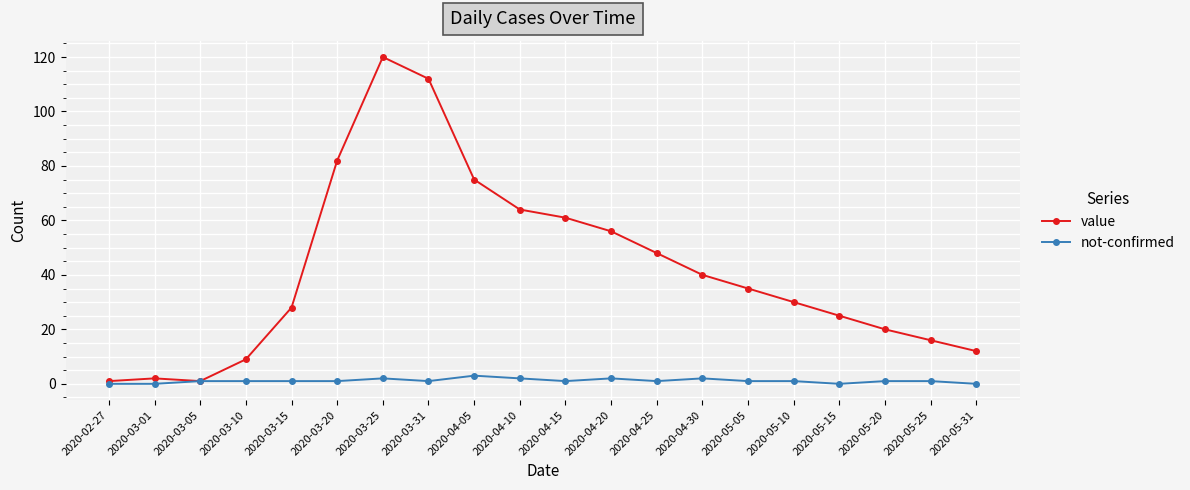

What is the total value across all series at 2020-03-01?

2